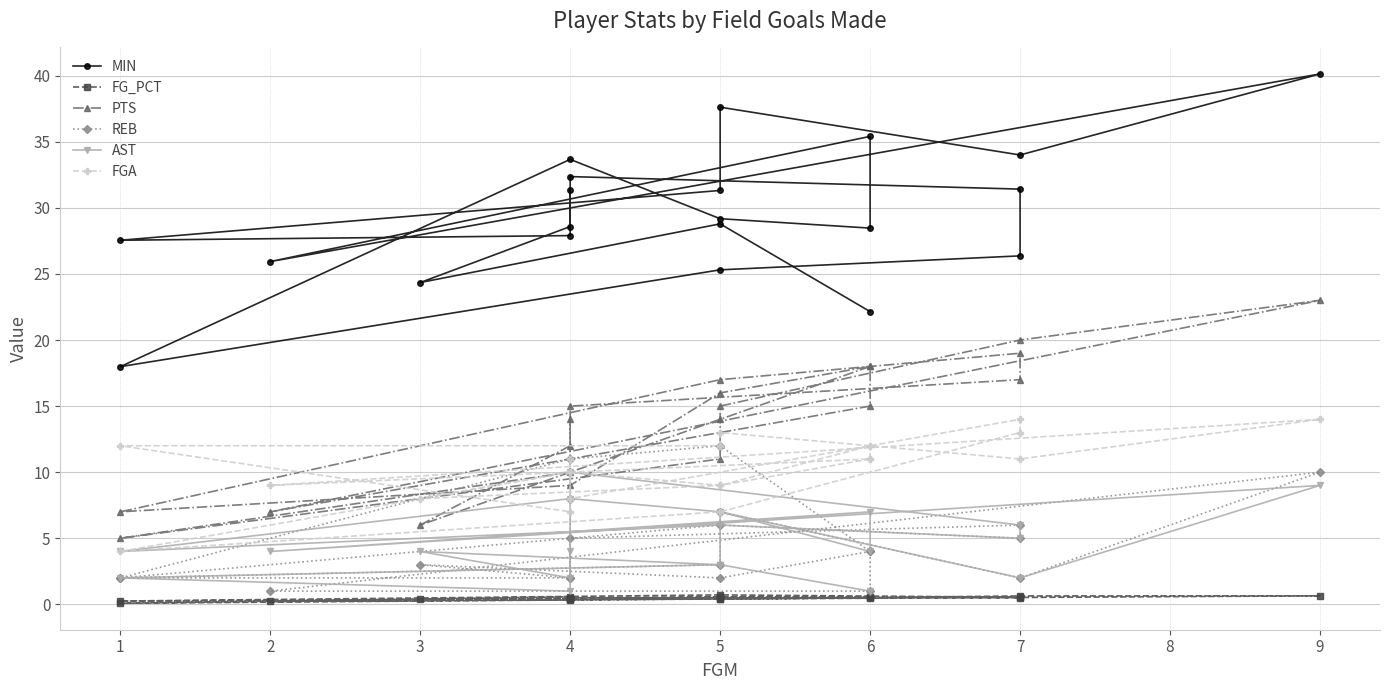

Count the FGA values in the range 9 to 12.

12